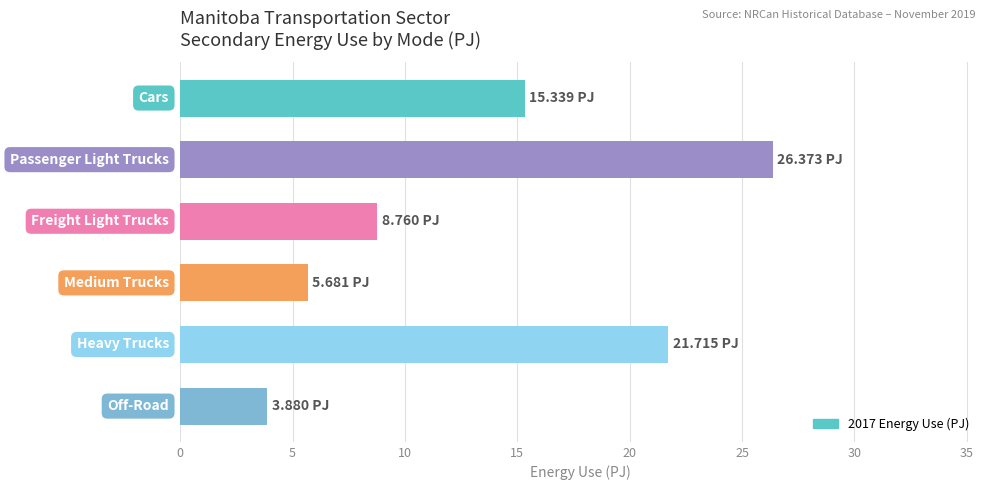

List the labels in order of value, largest first.

Passenger Light Trucks, Heavy Trucks, Cars, Freight Light Trucks, Medium Trucks, Off-Road